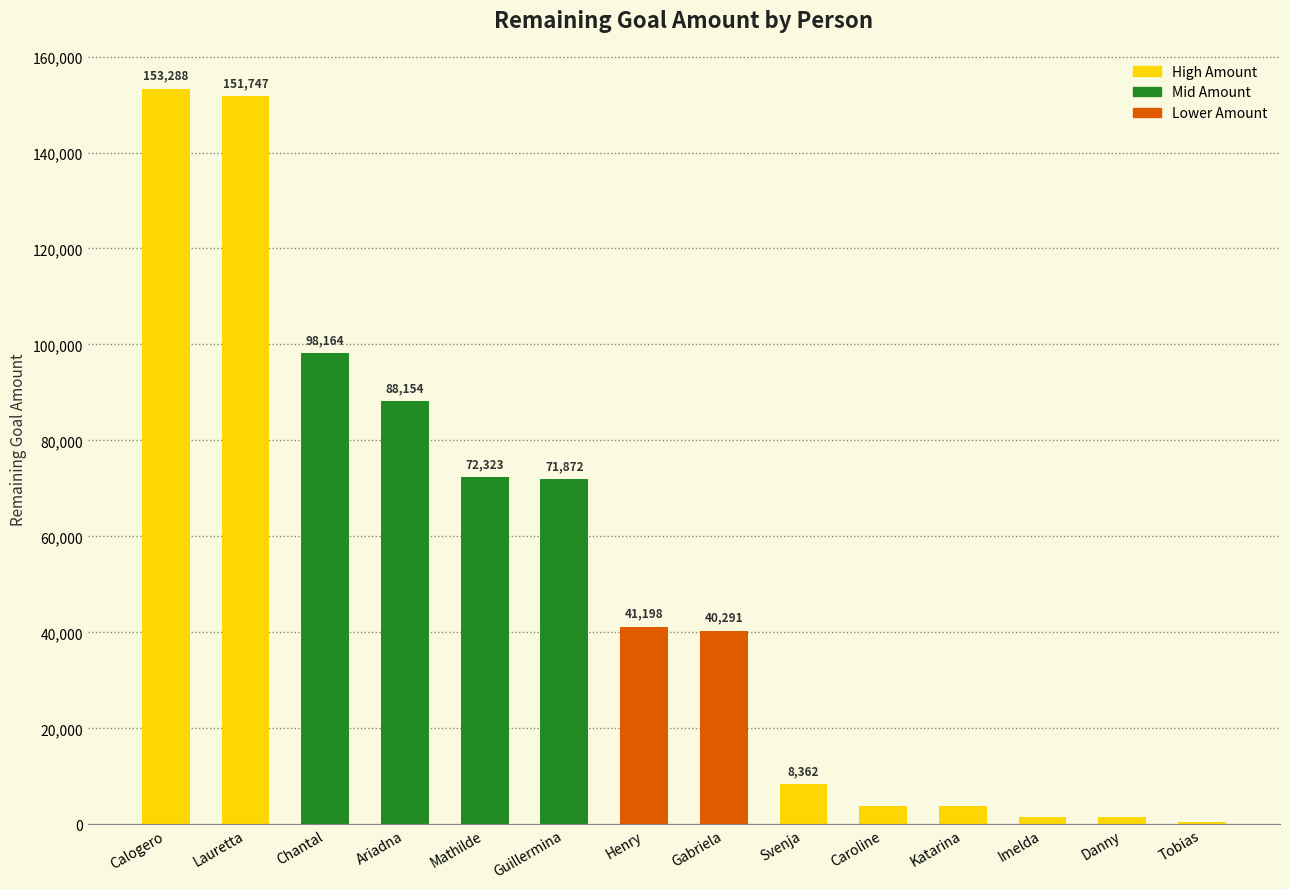

What is the average value?

52600